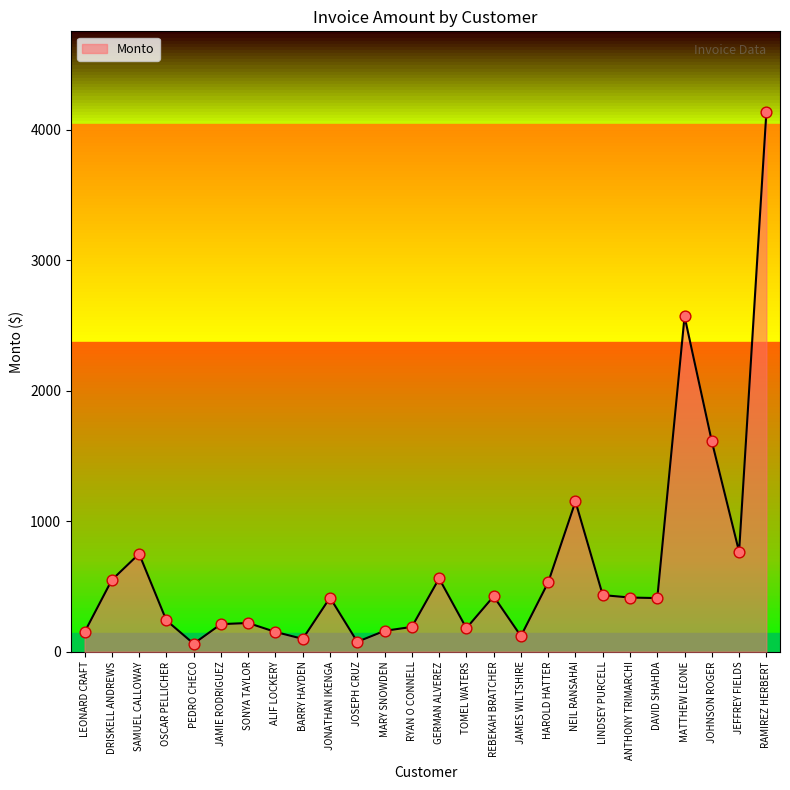

What is the change in value from REBEKAH BRATCHER to JEFFREY FIELDS?

+341.3